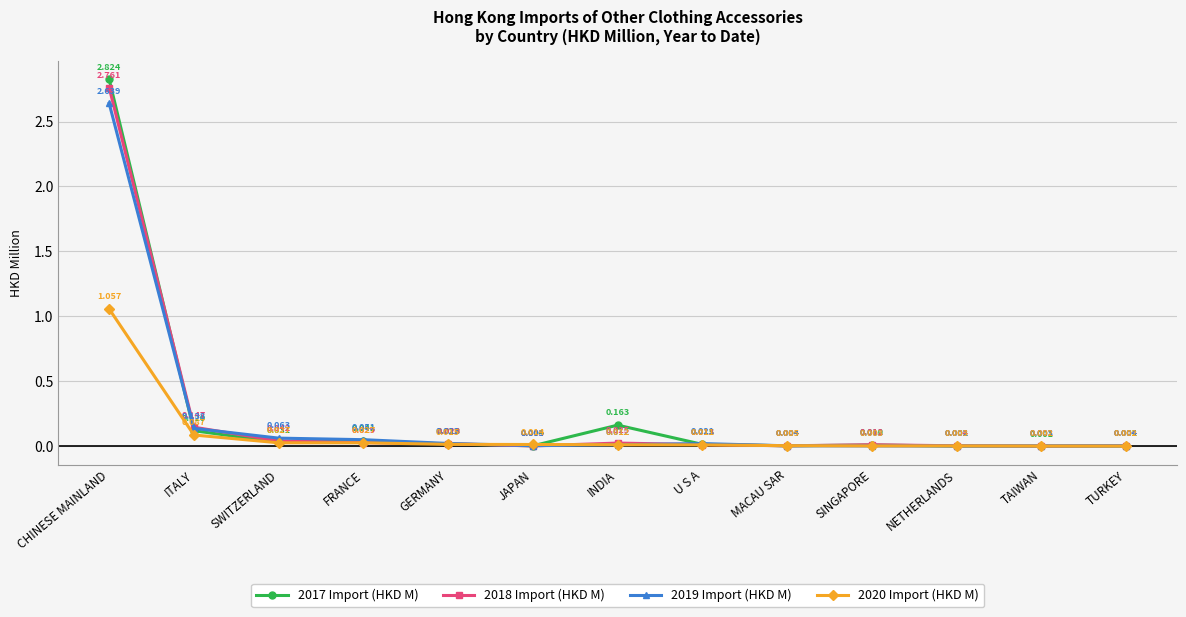

Which category has the highest value in the 2018 Import (HKD M) series?

CHINESE MAINLAND